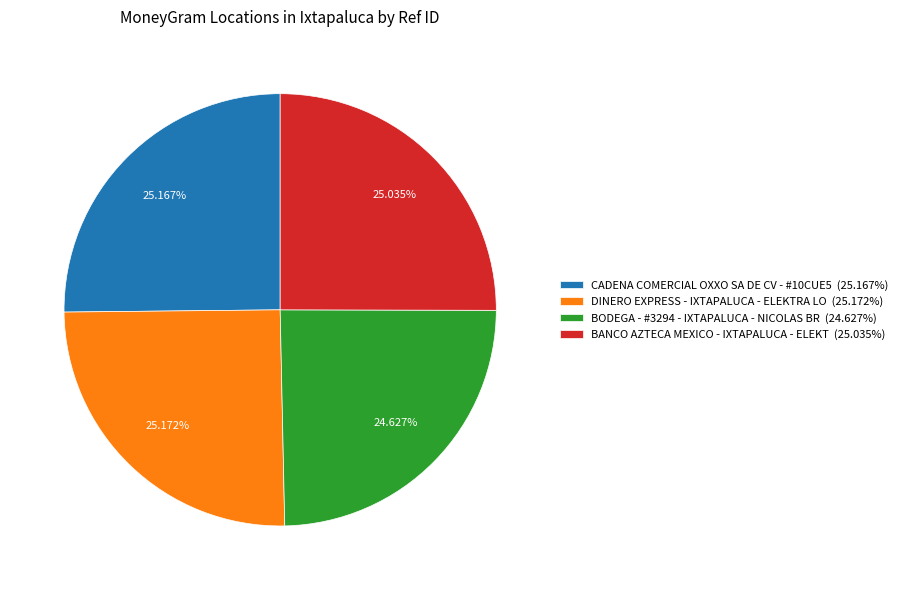

How many segments does this pie chart have?

4